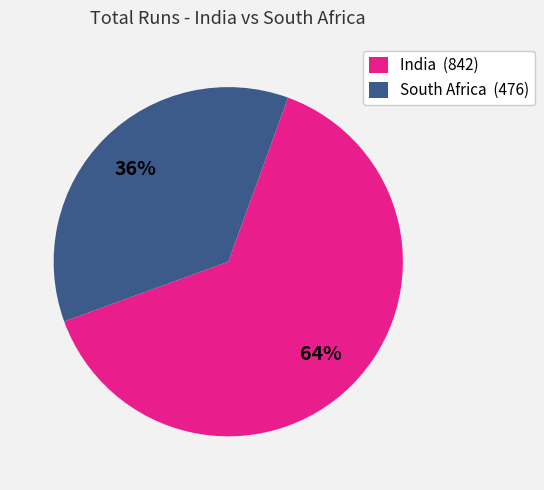

Which slice is the largest?

India (842)